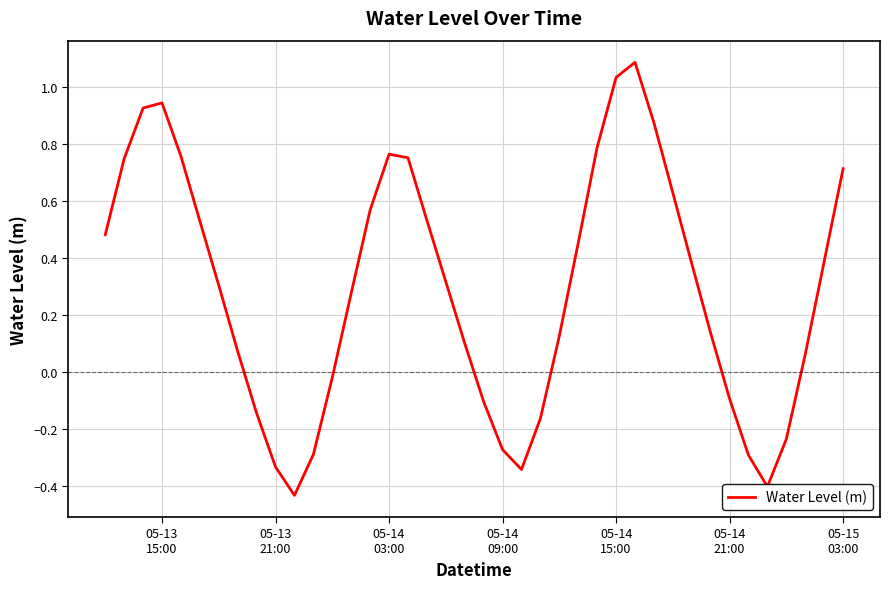

Count the number of data series in this chart.

1